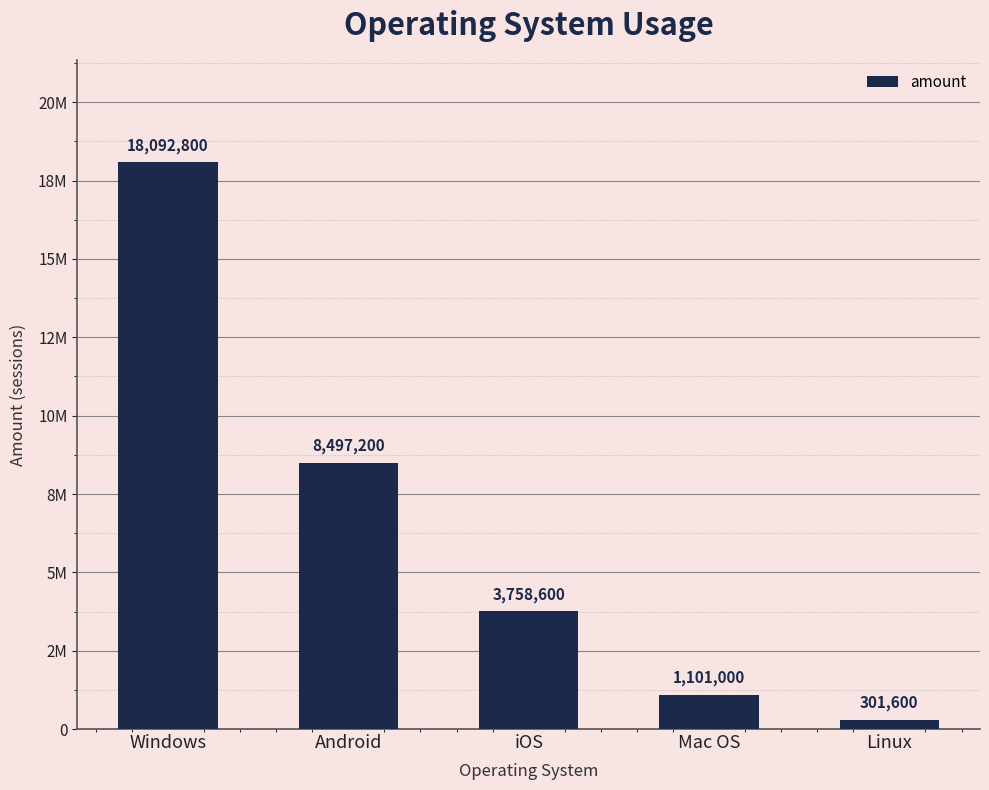

What is the difference between the values at Mac OS and Android?

7396200